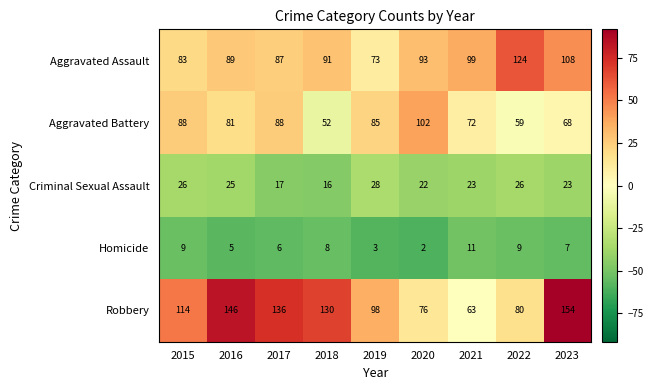

Is it true that Aggravated Assault equals 114 at 2019?

False